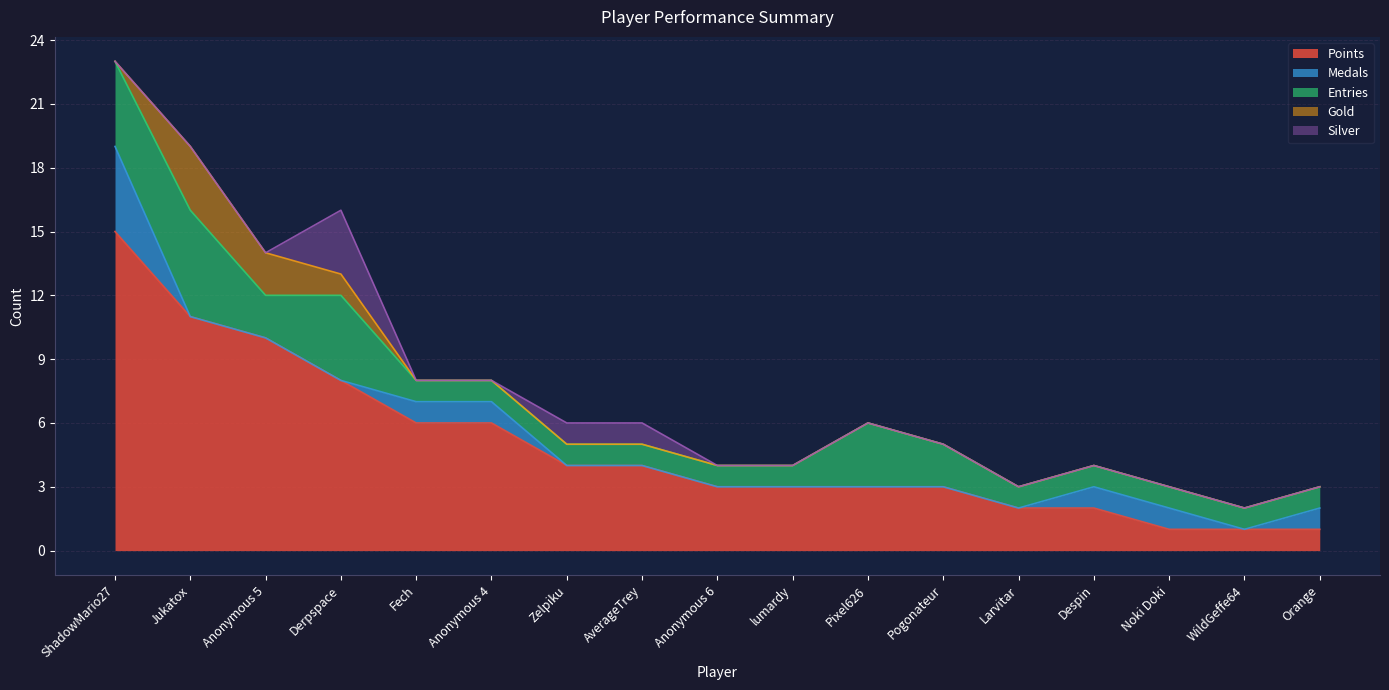

Reading left to right, transcribe all the data shown in this chart.

Points: ShadowMario27=15	Jukatox=11	Anonymous 5=10	Derpspace=8	Fech=6	Anonymous 4=6	Zelpiku=4	AverageTrey=4	Anonymous 6=3	lumardy=3	Pixel626=3	Pogonateur=3	Larvitar=2	Despin=2	Noki Doki=1	WildGeffe64=1	Orange=1
Medals: ShadowMario27=4	Jukatox=0	Anonymous 5=0	Derpspace=0	Fech=1	Anonymous 4=1	Zelpiku=0	AverageTrey=0	Anonymous 6=0	lumardy=0	Pixel626=0	Pogonateur=0	Larvitar=0	Despin=1	Noki Doki=1	WildGeffe64=0	Orange=1
Entries: ShadowMario27=4	Jukatox=5	Anonymous 5=2	Derpspace=4	Fech=1	Anonymous 4=1	Zelpiku=1	AverageTrey=1	Anonymous 6=1	lumardy=1	Pixel626=3	Pogonateur=2	Larvitar=1	Despin=1	Noki Doki=1	WildGeffe64=1	Orange=1
Gold: ShadowMario27=0	Jukatox=3	Anonymous 5=2	Derpspace=1	Fech=0	Anonymous 4=0	Zelpiku=0	AverageTrey=0	Anonymous 6=0	lumardy=0	Pixel626=0	Pogonateur=0	Larvitar=0	Despin=0	Noki Doki=0	WildGeffe64=0	Orange=0
Silver: ShadowMario27=0	Jukatox=0	Anonymous 5=0	Derpspace=3	Fech=0	Anonymous 4=0	Zelpiku=1	AverageTrey=1	Anonymous 6=0	lumardy=0	Pixel626=0	Pogonateur=0	Larvitar=0	Despin=0	Noki Doki=0	WildGeffe64=0	Orange=0